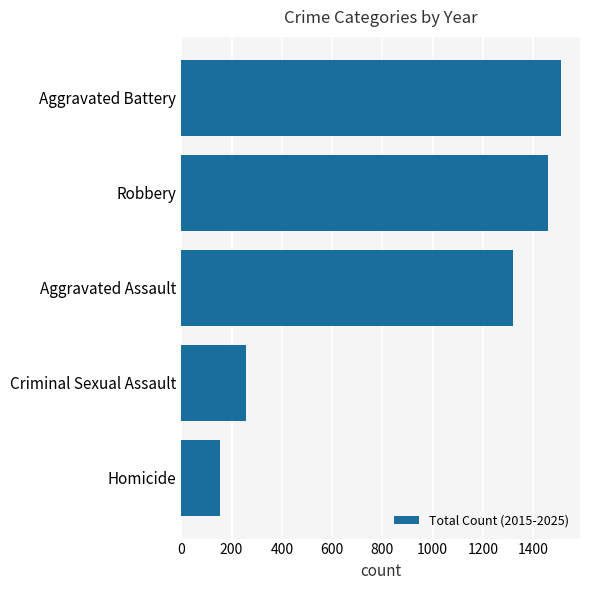

What is the change in value from Aggravated Assault to Aggravated Battery?

+189